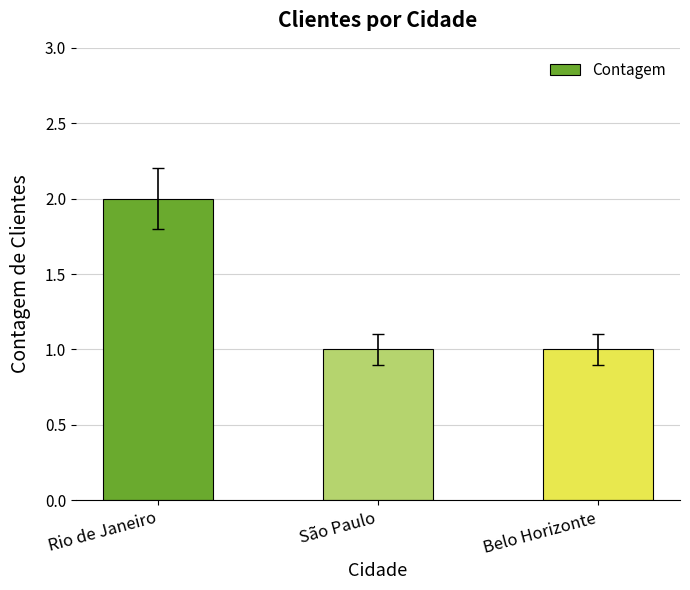

At which category does the chart reach its peak across all series?

Rio de Janeiro